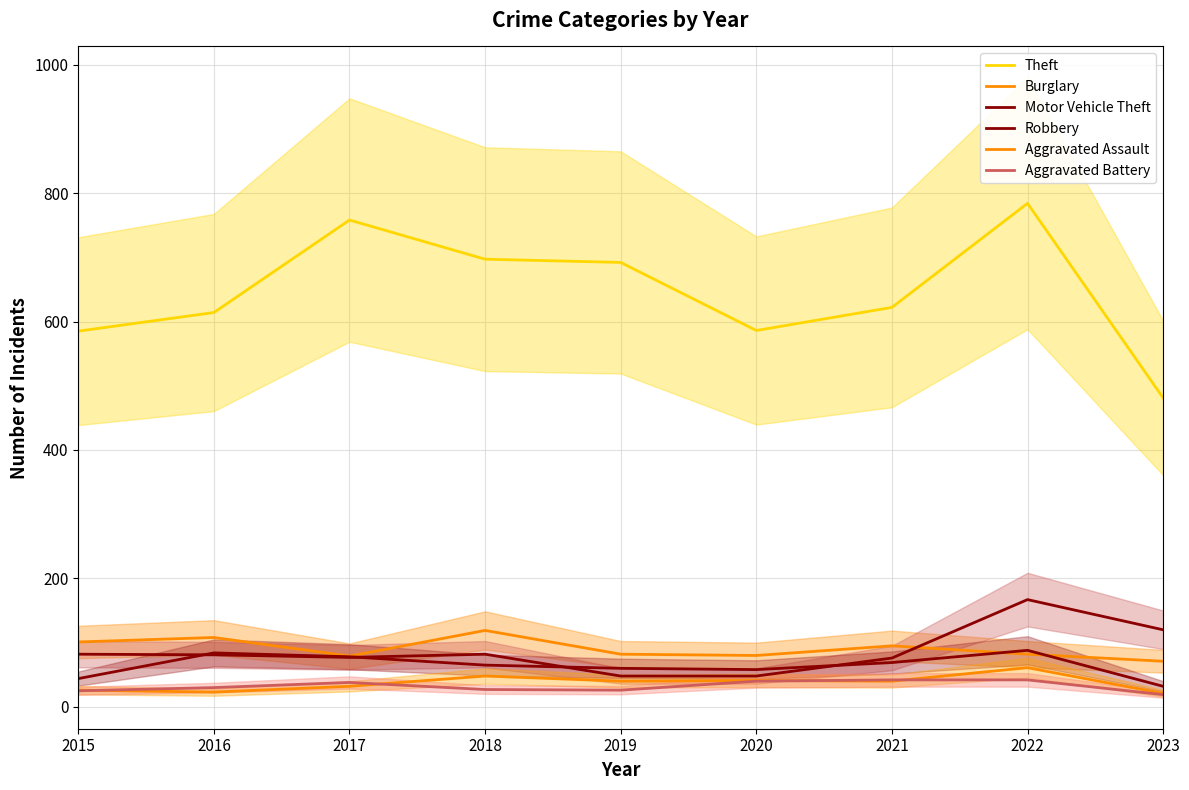

At how many categories does at least one series exceed 716?

2